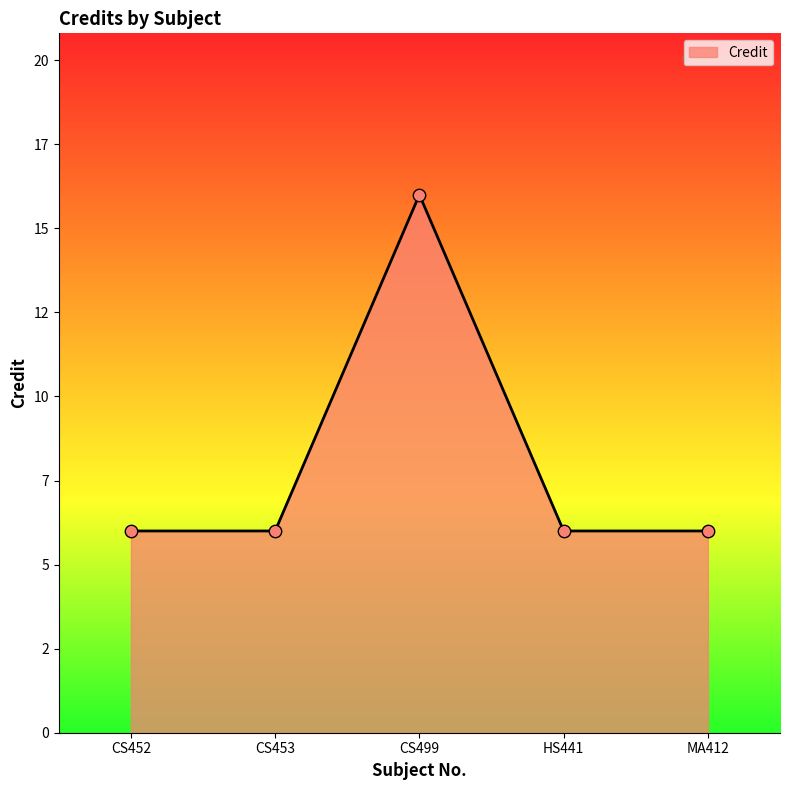

Is this an area chart (filled region under the line)?

Yes